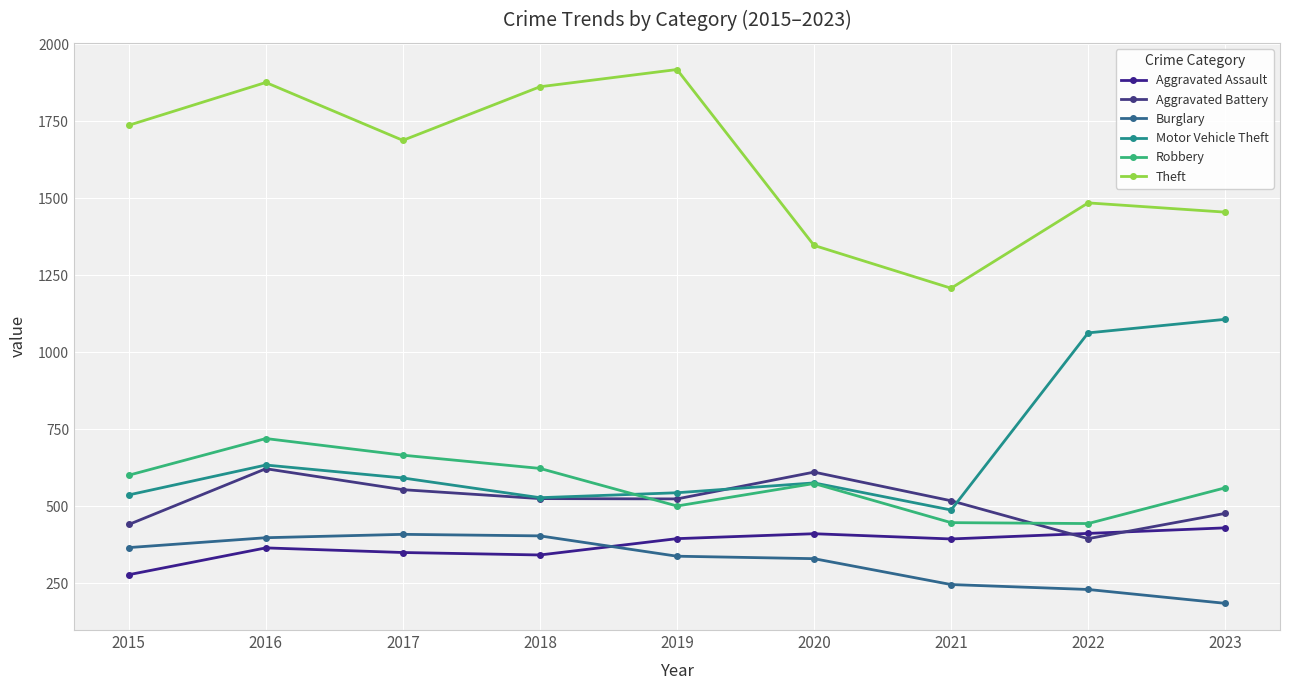

Reading right to left, extract all data points from this chart.

Aggravated Assault: 2023=430	2022=412	2021=394	2020=411	2019=395	2018=342	2017=350	2016=365	2015=278
Aggravated Battery: 2023=477	2022=395	2021=518	2020=611	2019=524	2018=525	2017=554	2016=622	2015=441
Burglary: 2023=185	2022=230	2021=246	2020=330	2019=338	2018=404	2017=409	2016=398	2015=366
Motor Vehicle Theft: 2023=1107	2022=1063	2021=488	2020=576	2019=544	2018=528	2017=592	2016=634	2015=537
Robbery: 2023=560	2022=444	2021=447	2020=574	2019=501	2018=623	2017=666	2016=720	2015=601
Theft: 2023=1455	2022=1485	2021=1208	2020=1347	2019=1918	2018=1862	2017=1688	2016=1876	2015=1737